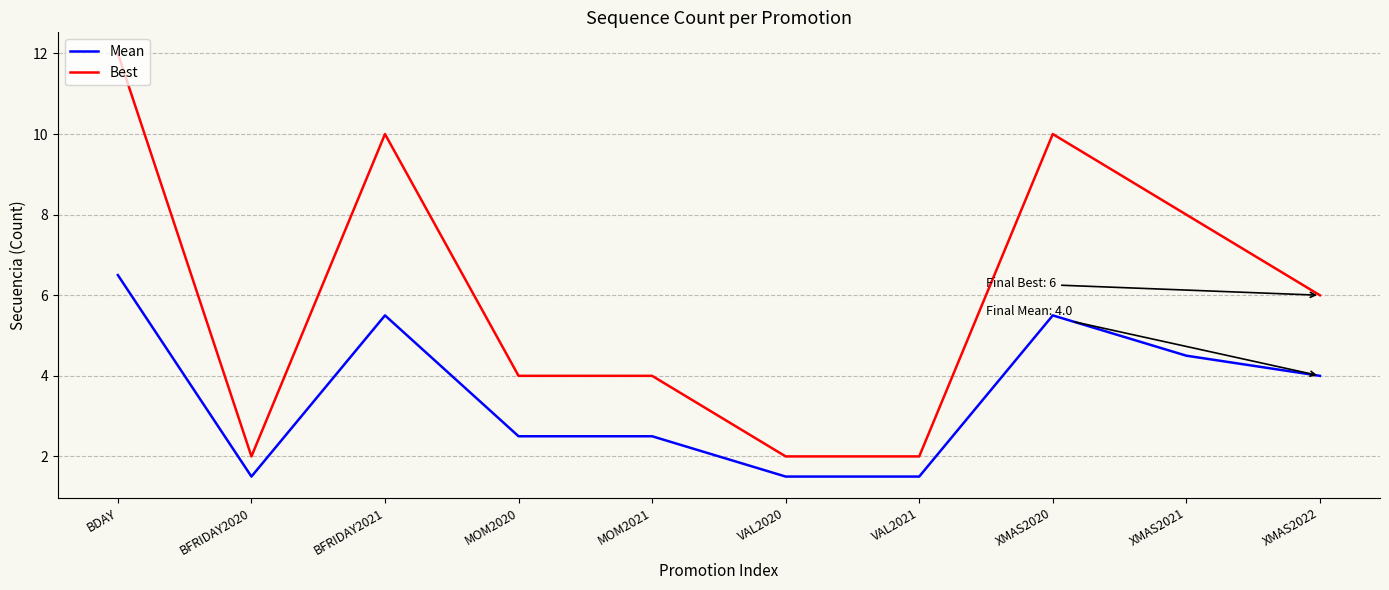

True or false: Best and Mean cross at least once.

False